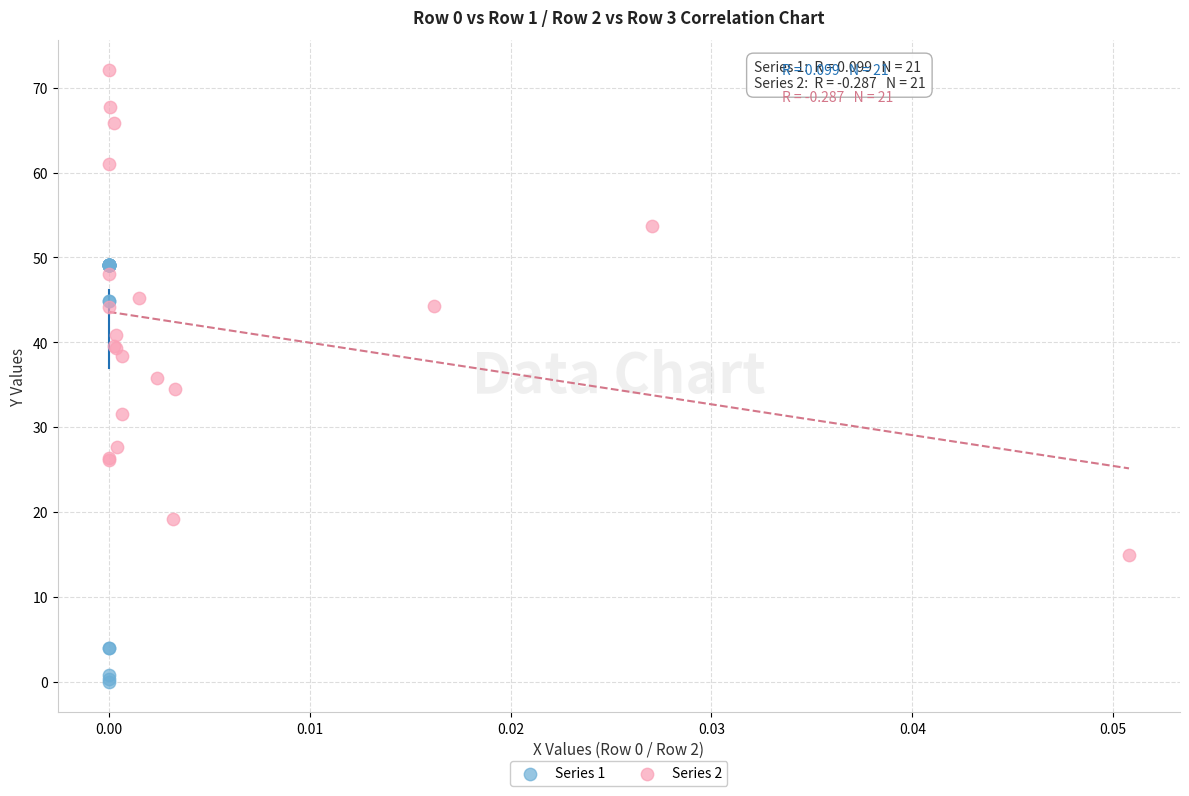

Which series contains the highest Y value?

Series 2